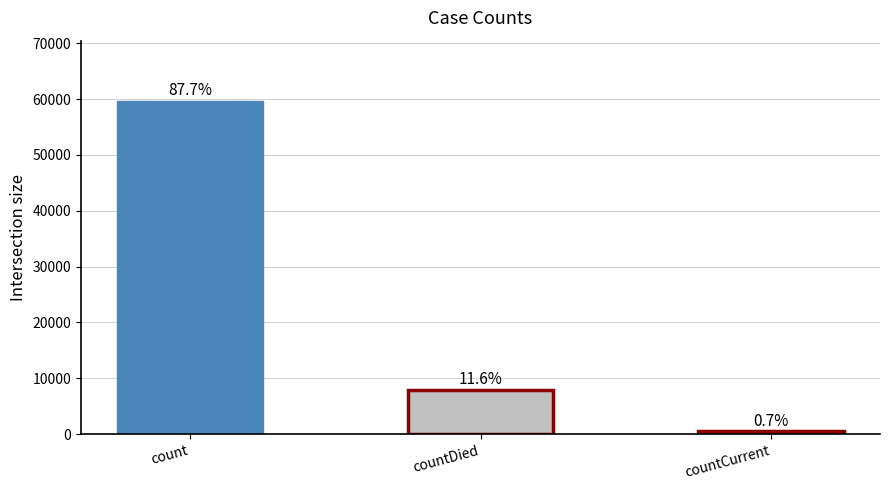

What is the value of the 2nd bar from the left?

7883